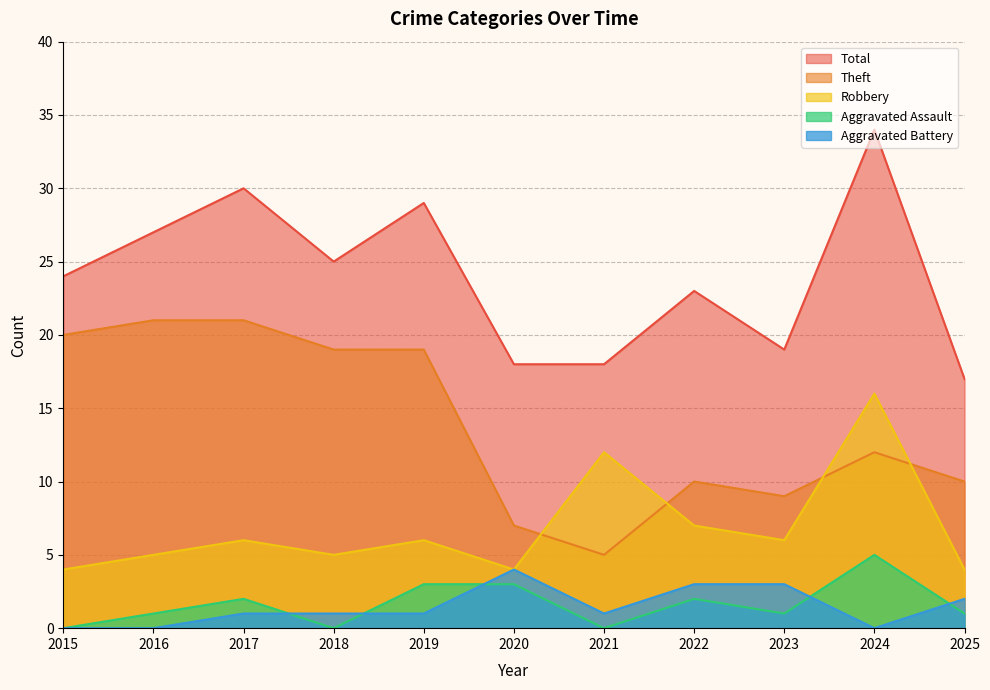

Rank the series at 2018 from lowest to highest value.

Aggravated Assault, Aggravated Battery, Robbery, Theft, Total